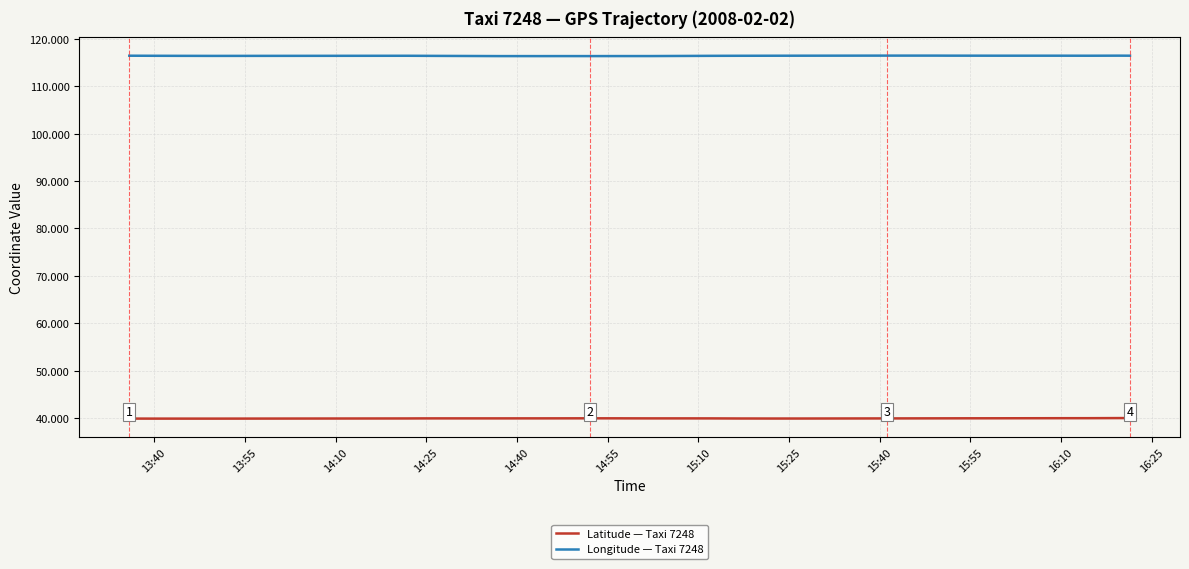

True or false: Longitude — Taxi 7248 and Latitude — Taxi 7248 intersect in this chart.

False